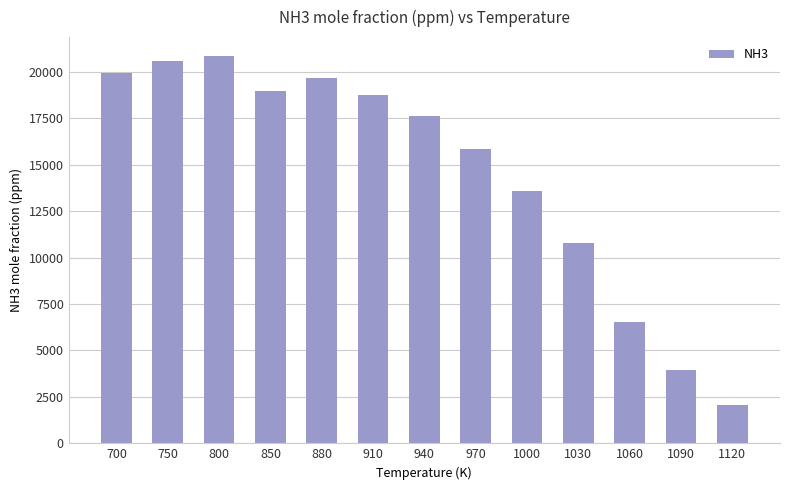

At which category does the chart reach its peak across all series?

800